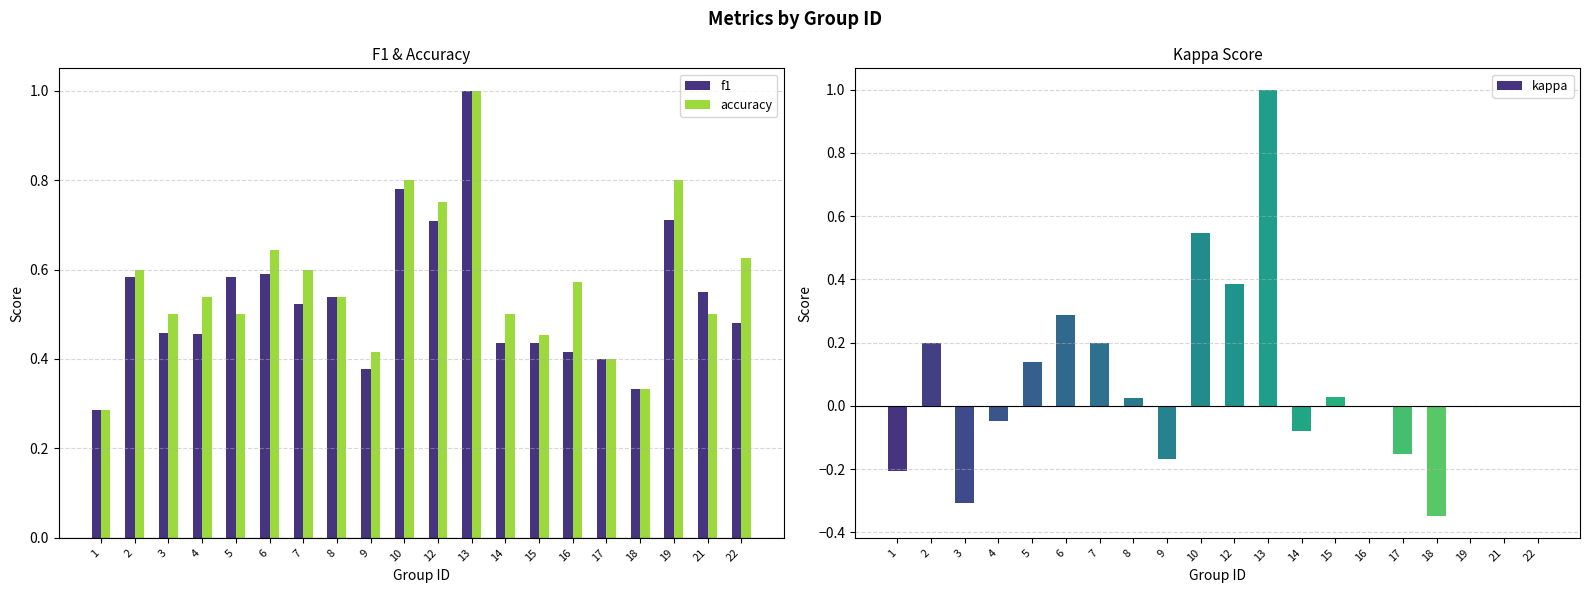

True or false: f1 has a value of 0.4 at 16.

True